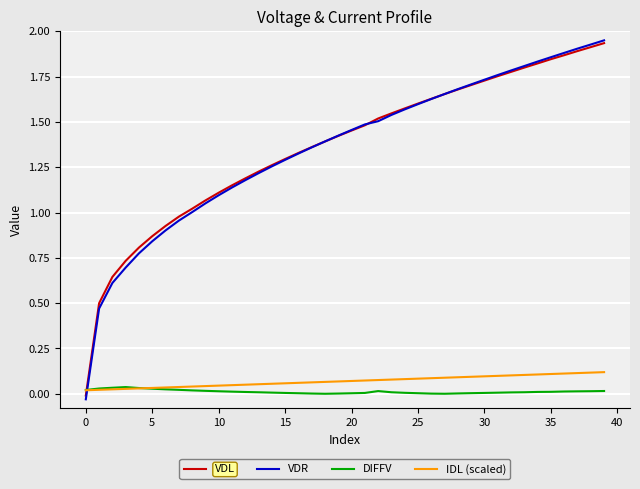

Which series has the widest spread of values?

VDR